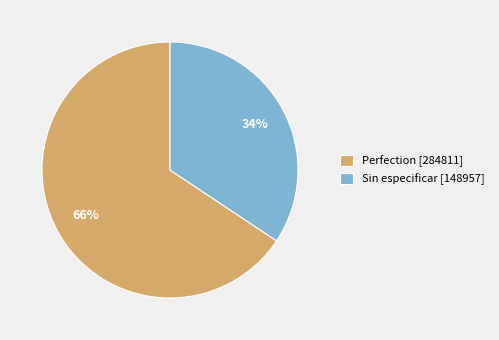

To the nearest percent, what is the average slice percentage?

50%